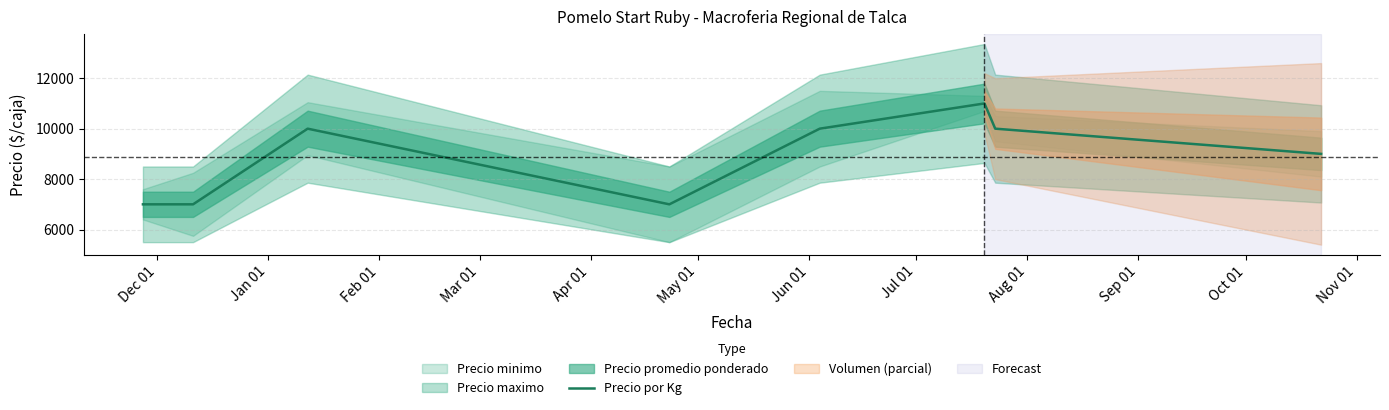

What is the highest value of the Precio por Kg series?

11000